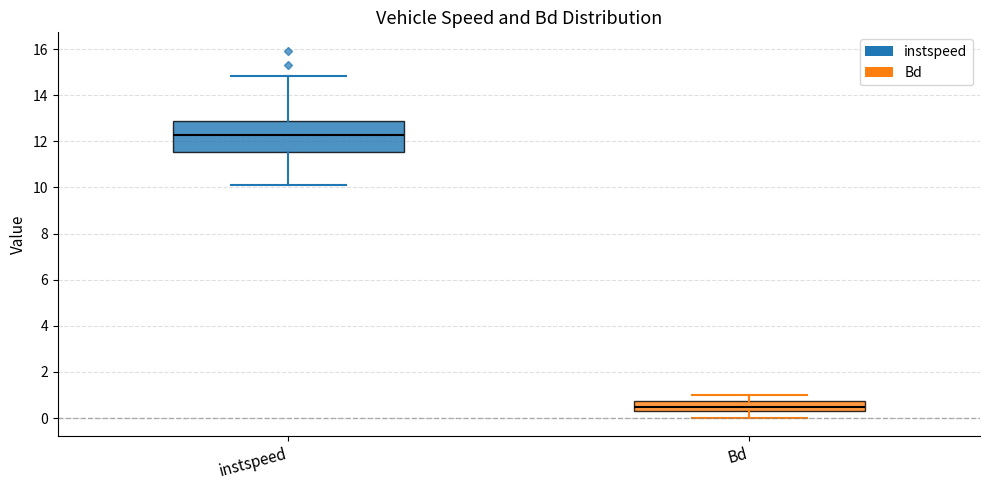

Comparing the boxes themselves (not the whiskers), which one is the tallest?

instspeed